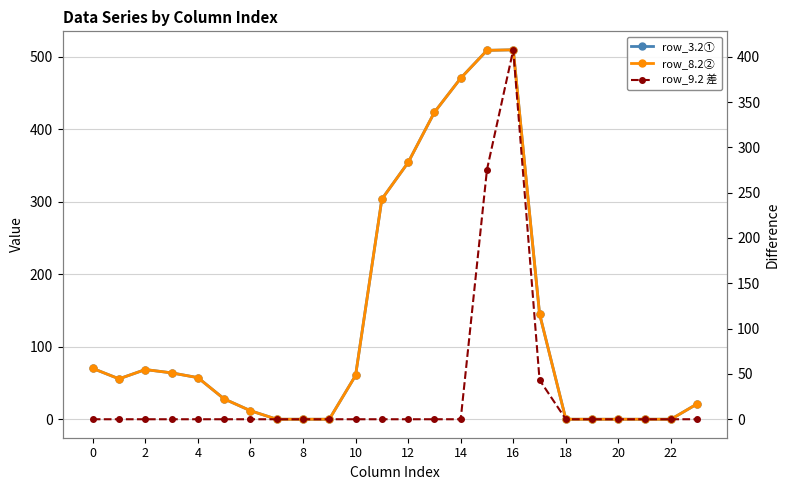

Which series has the largest total across all categories?

row_3.2①